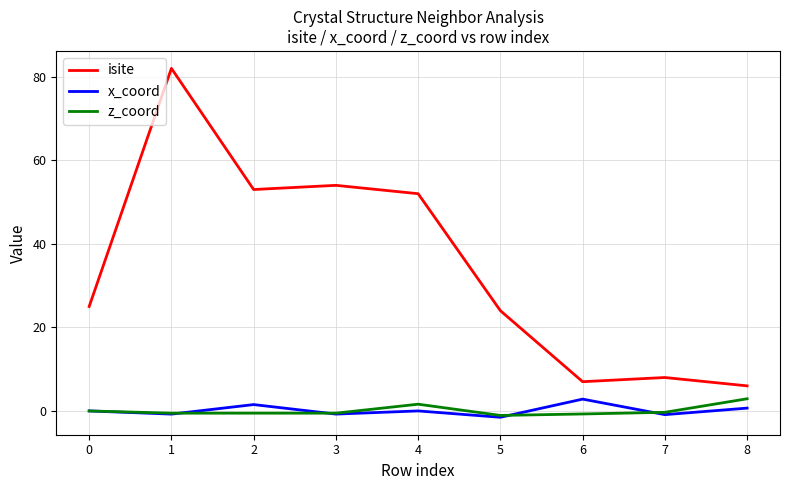

How many interior local valleys does the isite series have?

2